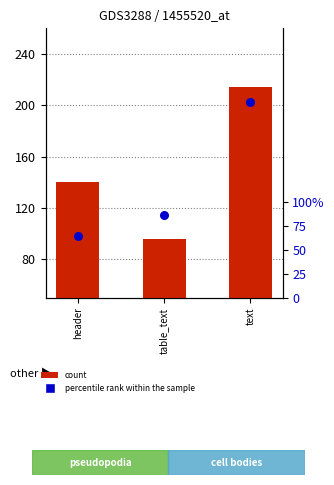

Which series contains the highest Y value?

count